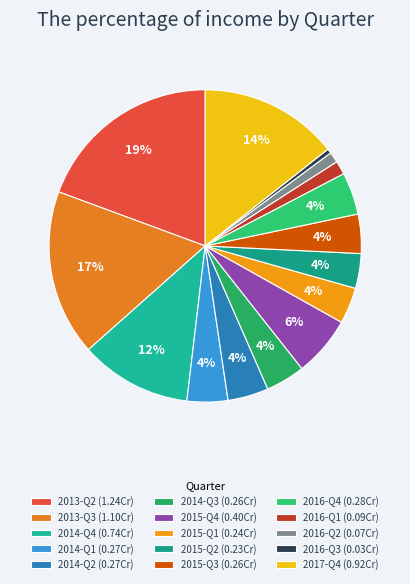

Count the number of slices in the pie.

15